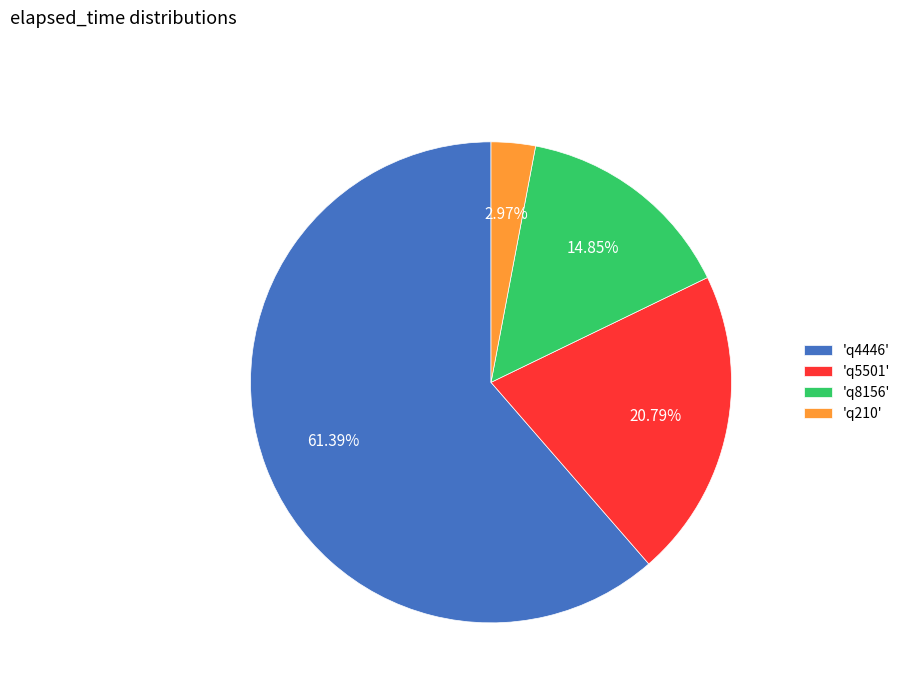

Between 'q210' and 'q5501', which is larger?

'q5501'